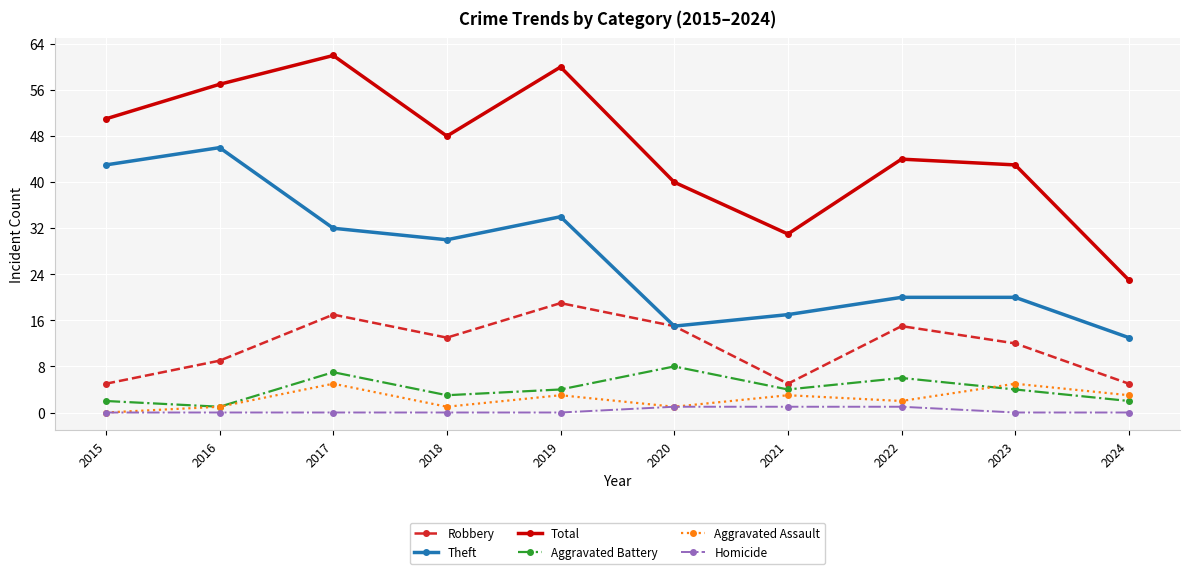

What is the difference between the highest and lowest values at 2024?

23